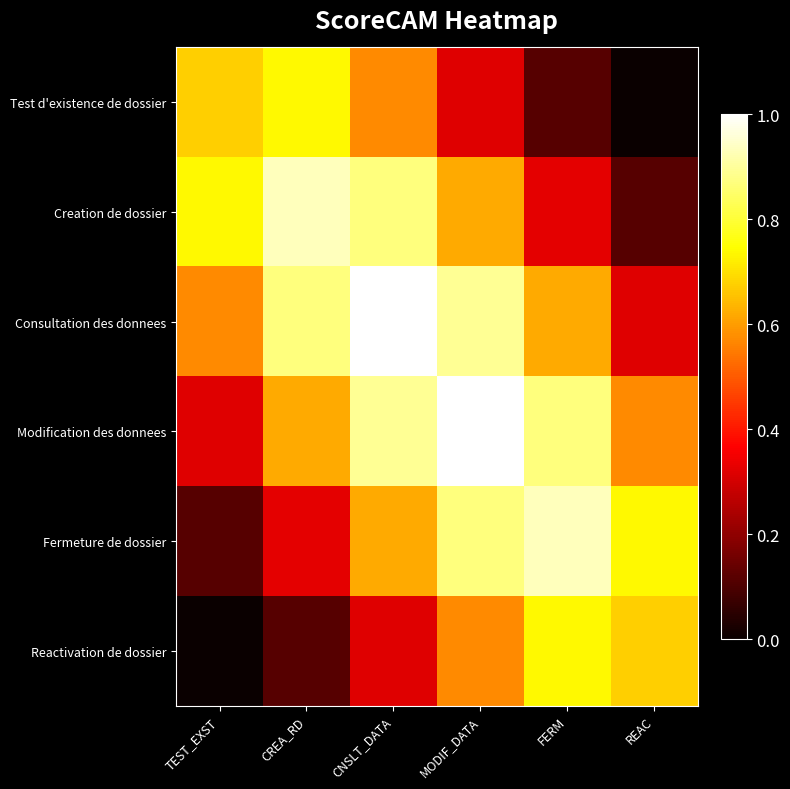

Reading right to left, list all the values displayed in this chart.

Test d'existence de dossier: REAC=0.0	FERM=0.1	MODIF_DATA=0.3	CNSLT_DATA=0.6	CREA_RD=0.7	TEST_EXST=0.7
Creation de dossier: REAC=0.1	FERM=0.3	MODIF_DATA=0.6	CNSLT_DATA=0.9	CREA_RD=0.9	TEST_EXST=0.7
Consultation des donnees: REAC=0.3	FERM=0.6	MODIF_DATA=0.9	CNSLT_DATA=1.0	CREA_RD=0.9	TEST_EXST=0.6
Modification des donnees: REAC=0.6	FERM=0.9	MODIF_DATA=1.0	CNSLT_DATA=0.9	CREA_RD=0.6	TEST_EXST=0.3
Fermeture de dossier: REAC=0.7	FERM=0.9	MODIF_DATA=0.9	CNSLT_DATA=0.6	CREA_RD=0.3	TEST_EXST=0.1
Reactivation de dossier: REAC=0.7	FERM=0.7	MODIF_DATA=0.6	CNSLT_DATA=0.3	CREA_RD=0.1	TEST_EXST=0.0